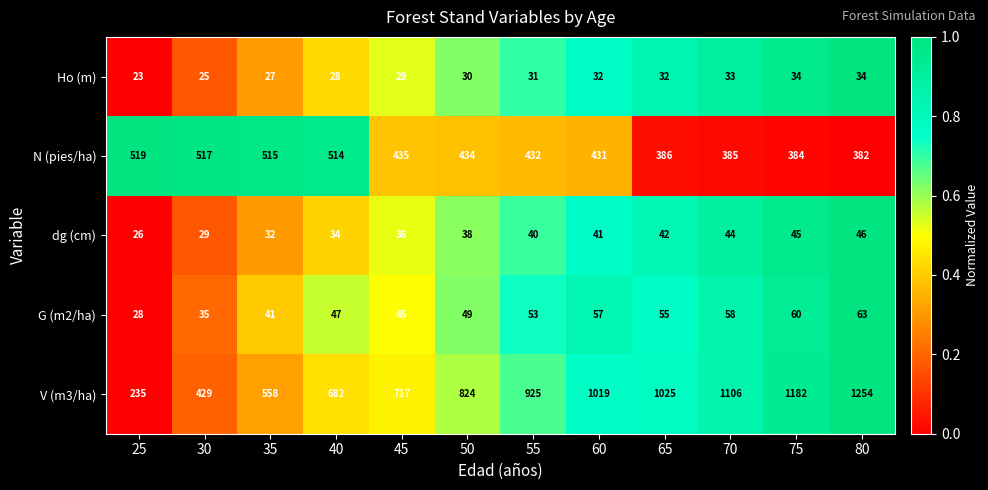

At which category is the sum across all series the highest?

80